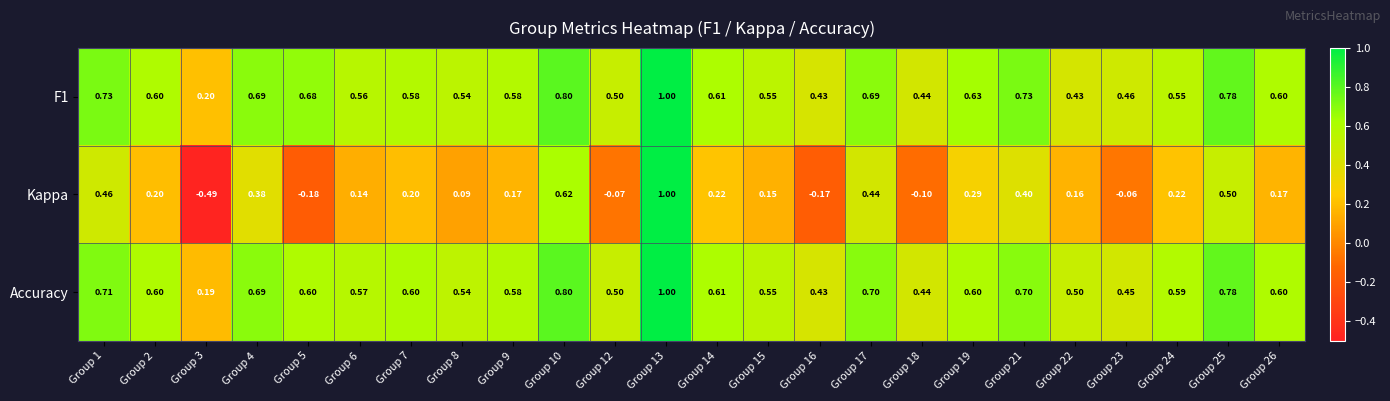

Which series changed the most between Group 13 and Group 16?

Kappa